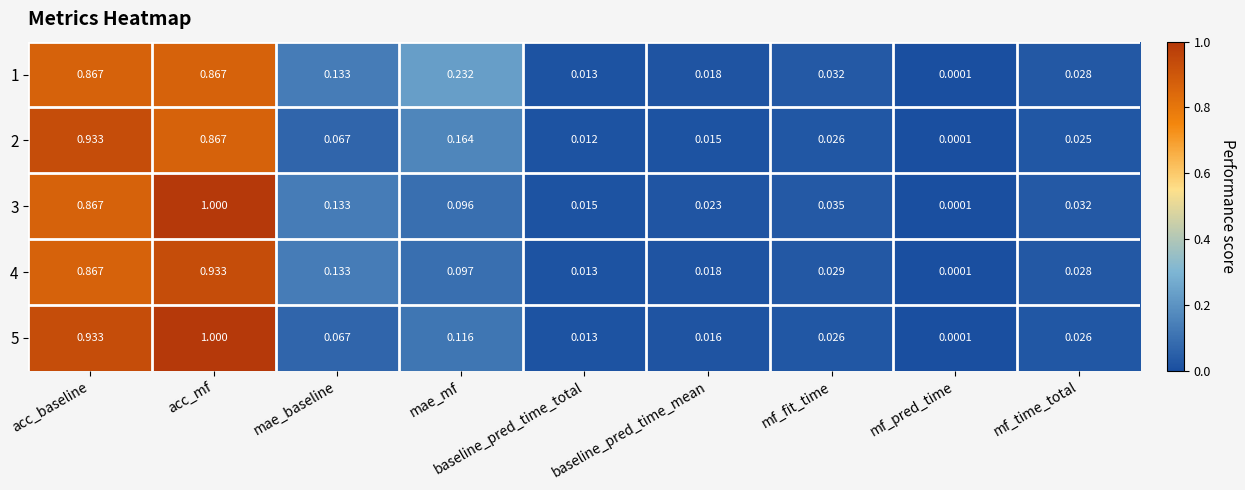

Is the value of 4 at mae_mf greater than the value of 5 at baseline_pred_time_mean?

Yes